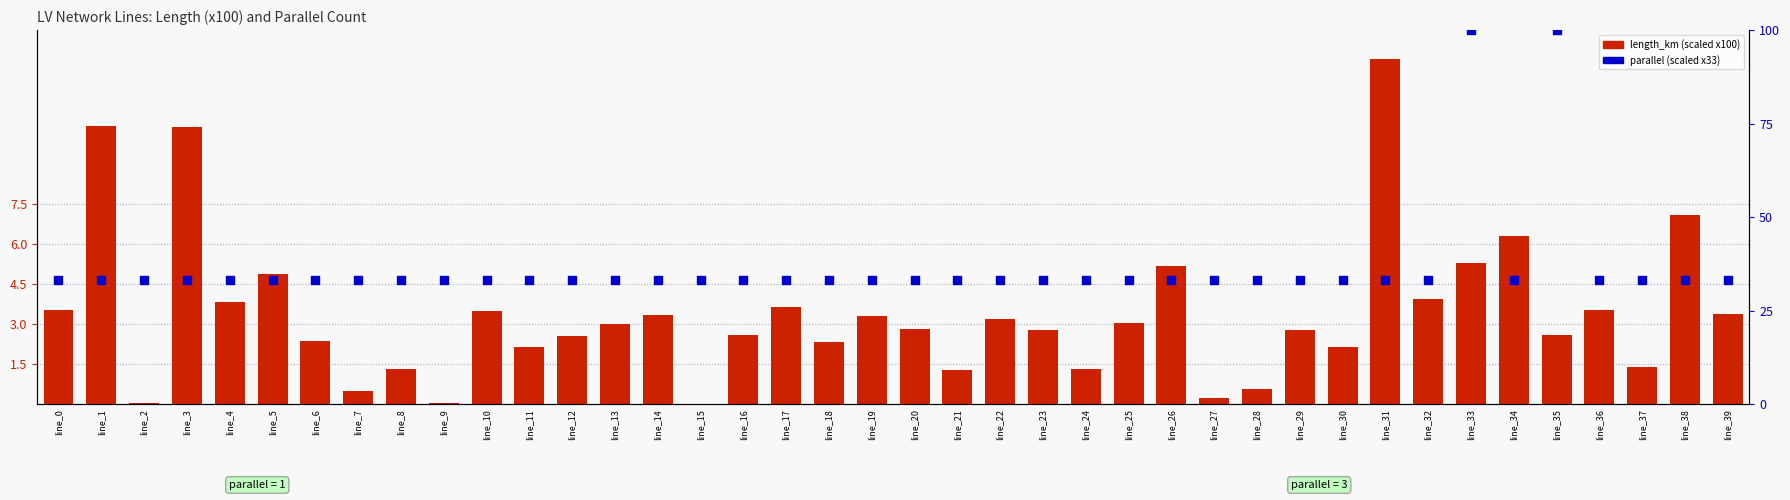

At how many categories does at least one series exceed 44?

2